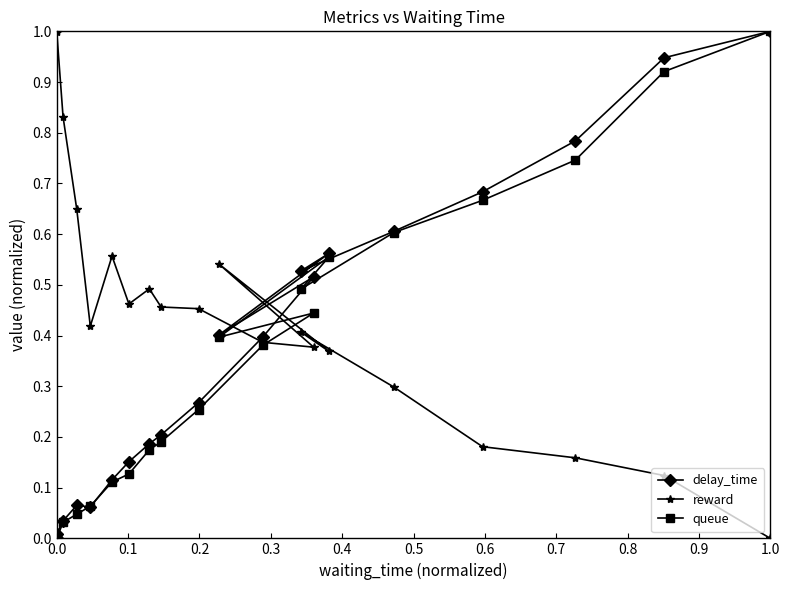

At which label does queue reach its peak?

1.0